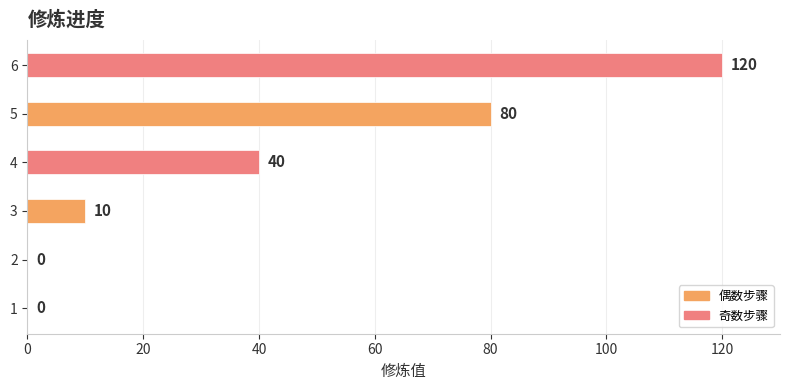

How many bars are there in total?

6